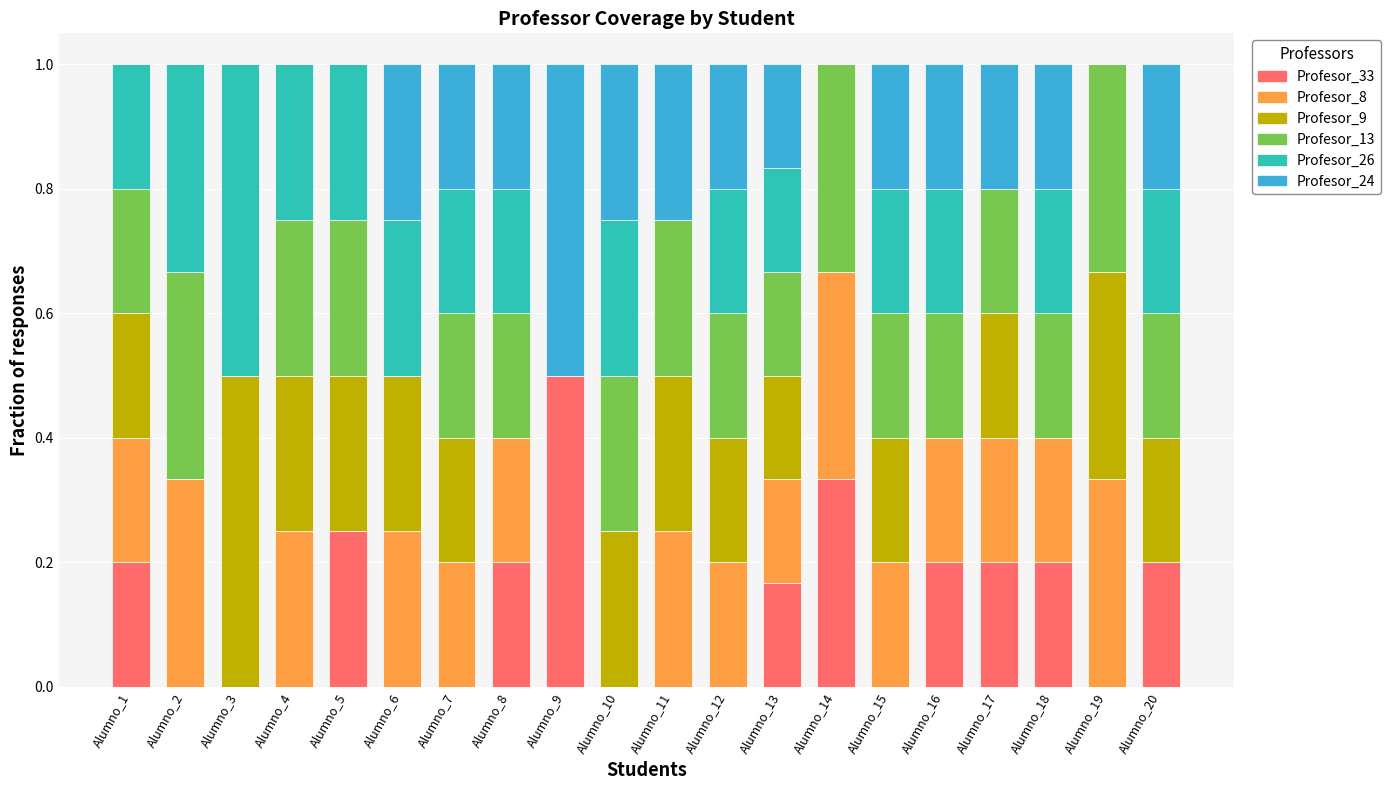

What is the total value across all series at Alumno_12?

1.0